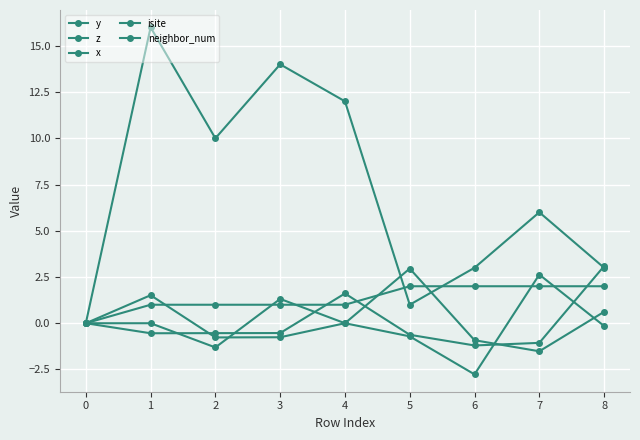

How many data points does each series have?

9